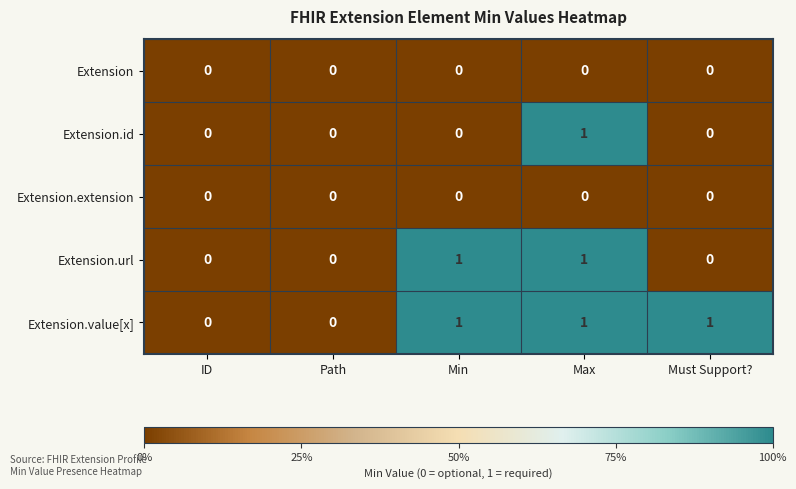

The value of Extension at Min is 0. True or false?

True